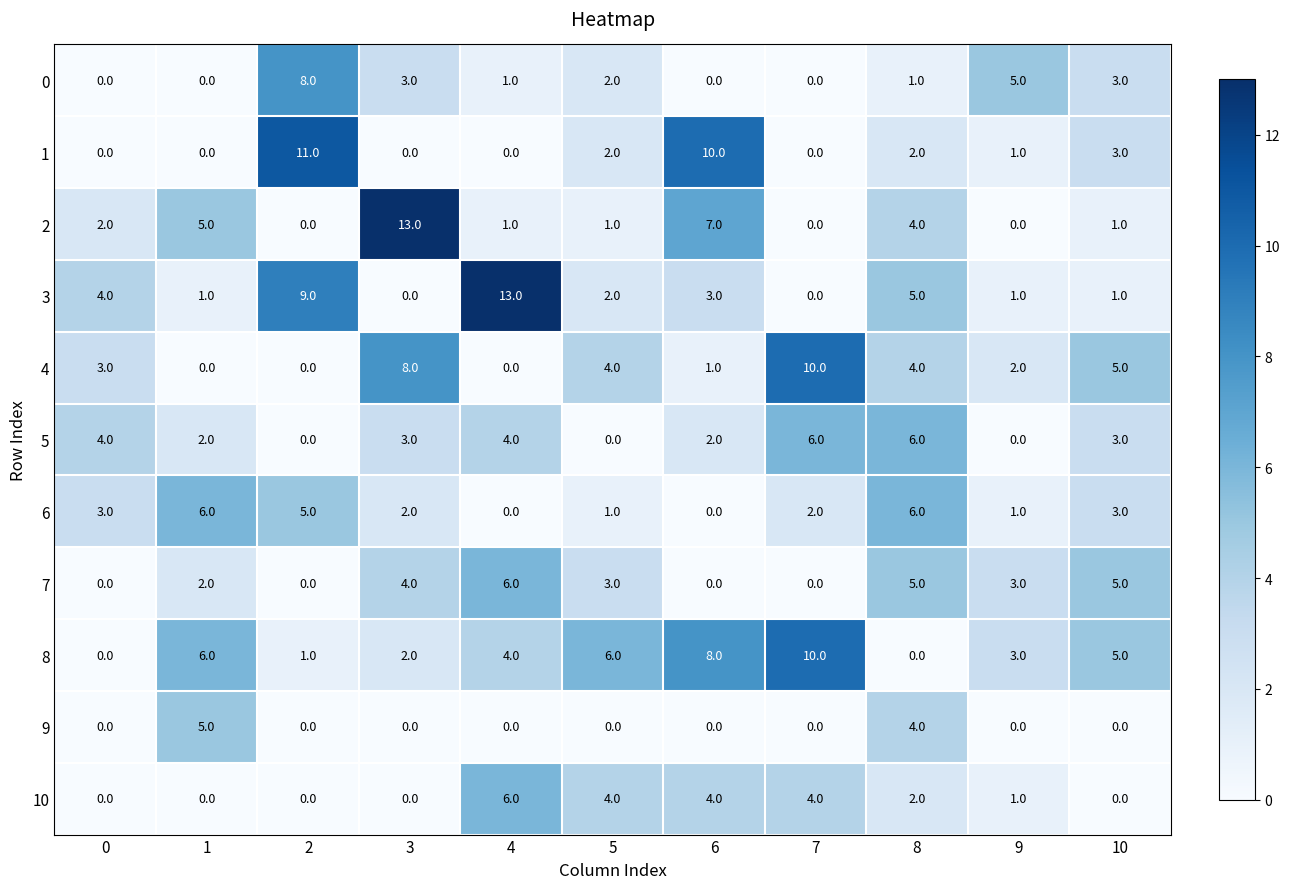

The 3 series shows 1 at 5. True or false?

False